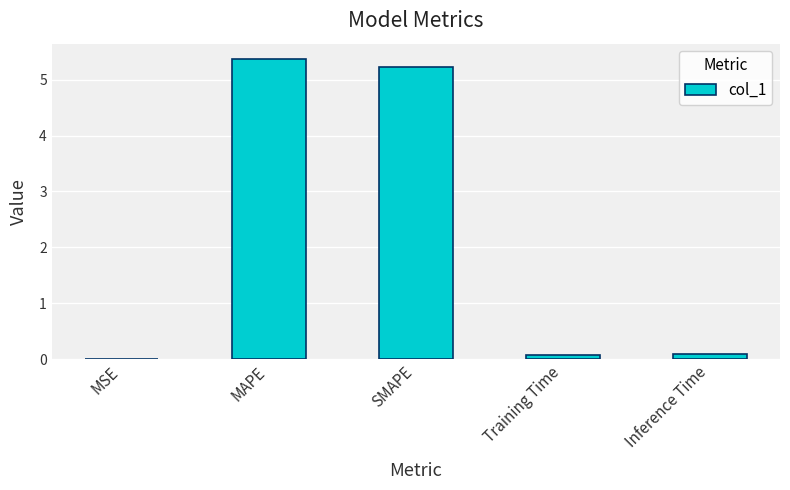

The value at MAPE is 5.4. True or false?

True